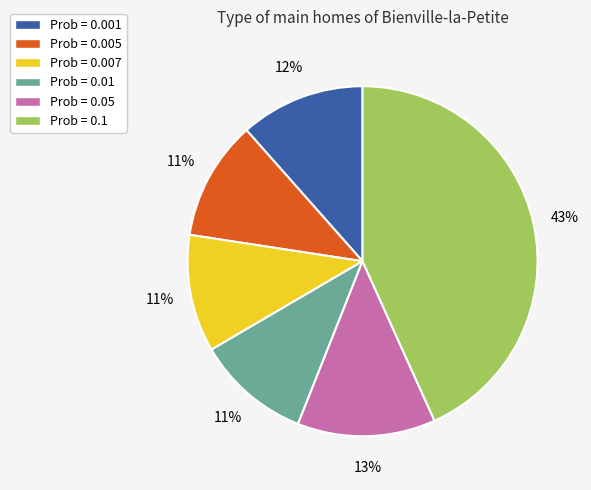

To the nearest percent, what is the average slice percentage?

17%